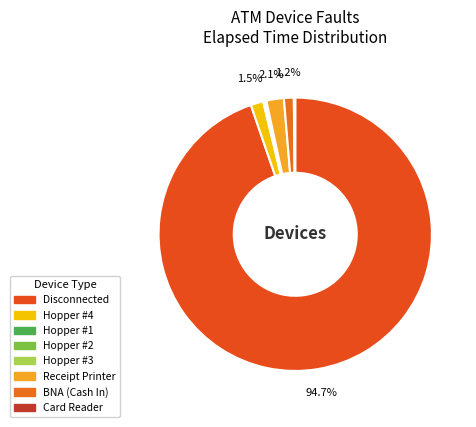

Is there a majority slice in this chart?

Yes